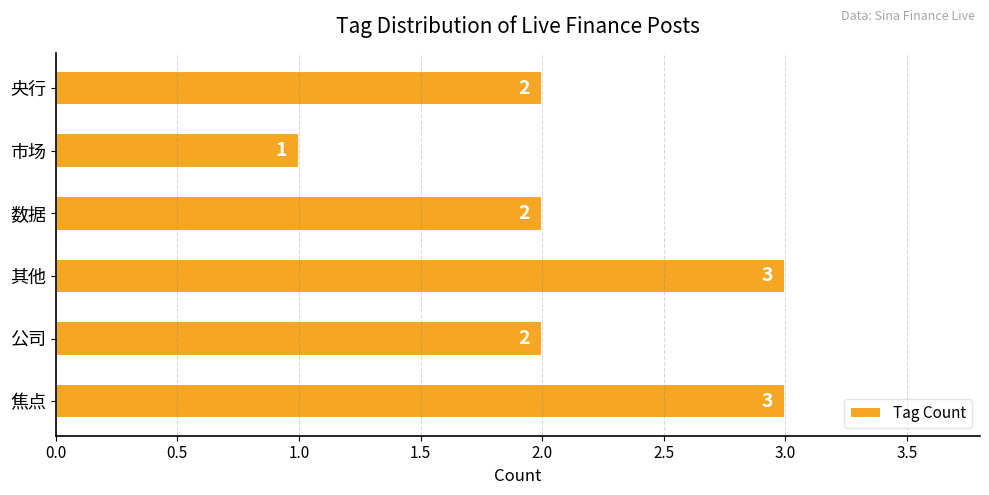

What is the greatest value displayed?

3